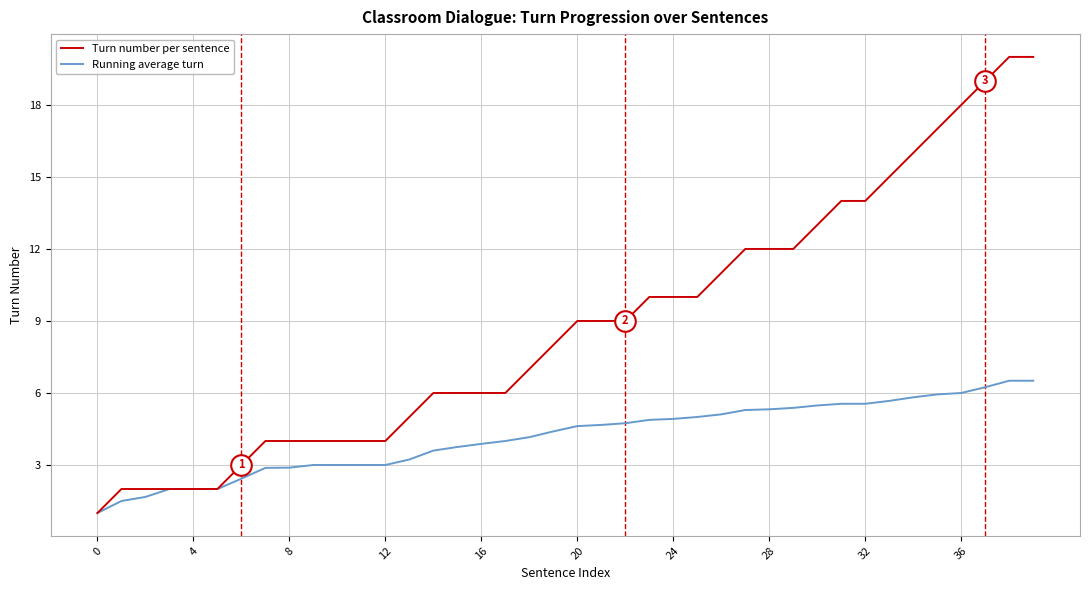

Which series has the largest total across all categories?

Turn number per sentence